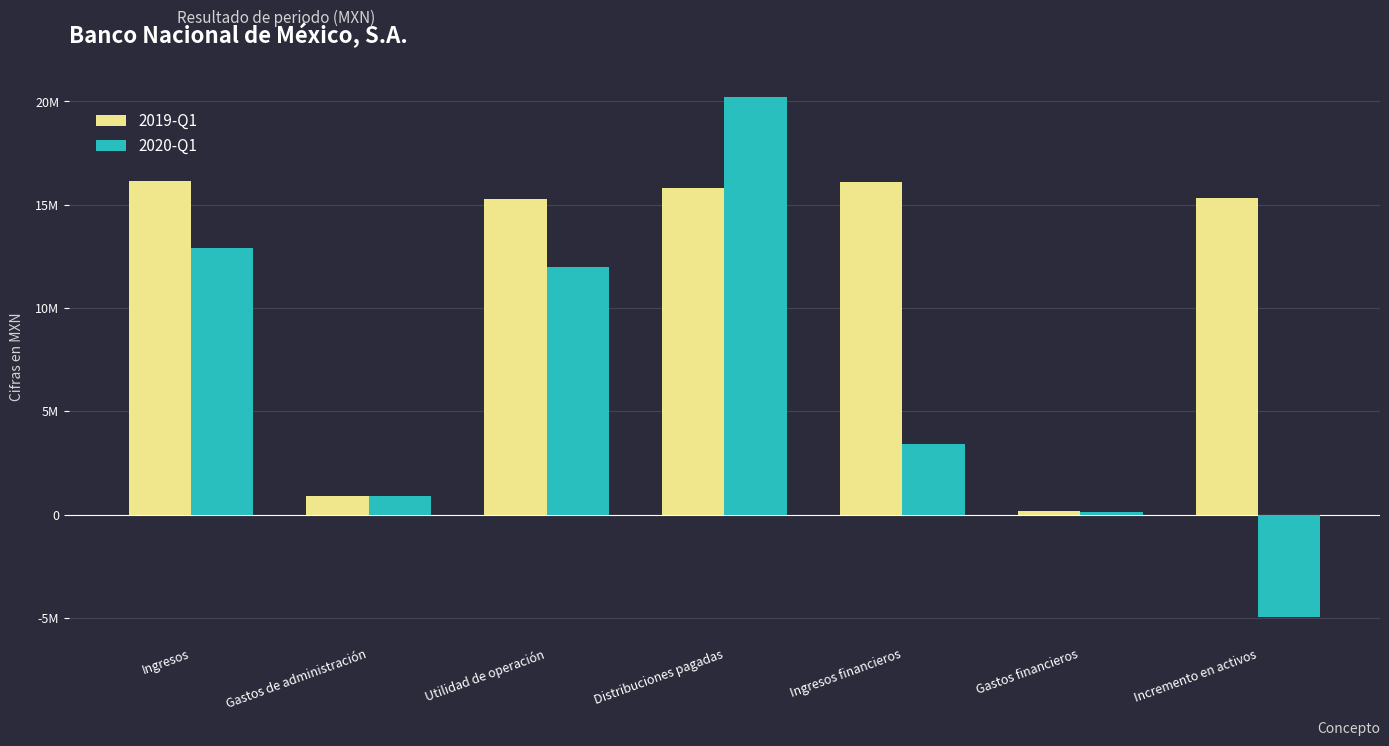

What is the greatest value displayed?

20231000